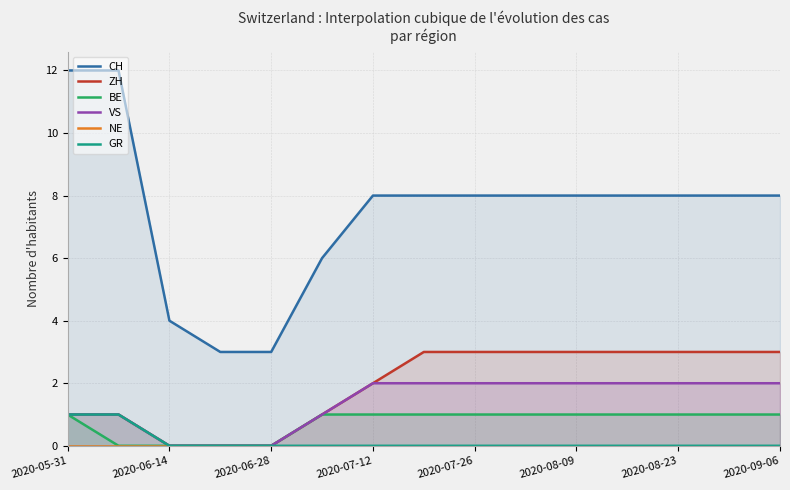

Is it true that ZH equals 1 at 2020-05-31?

True